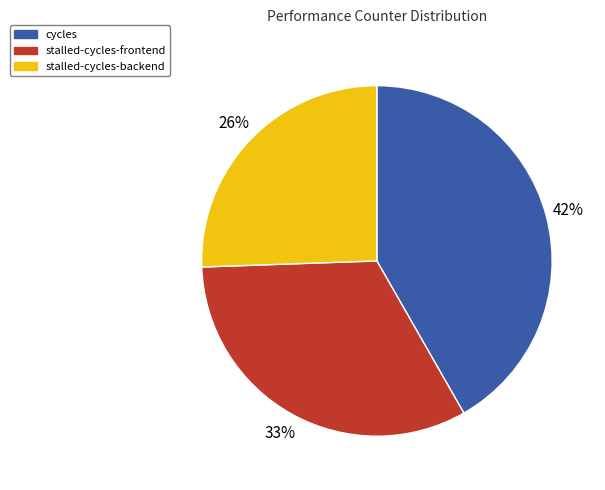

Which slice is the smallest?

stalled-cycles-backend